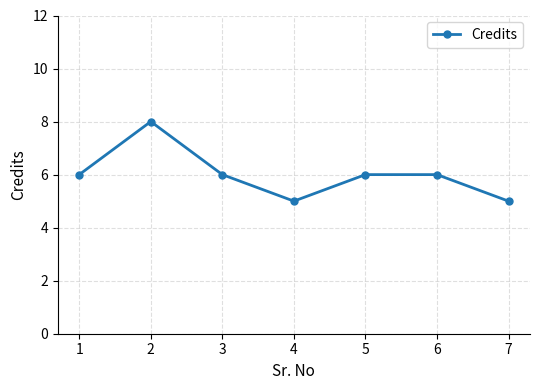

What is the difference between the maximum and minimum values?

3